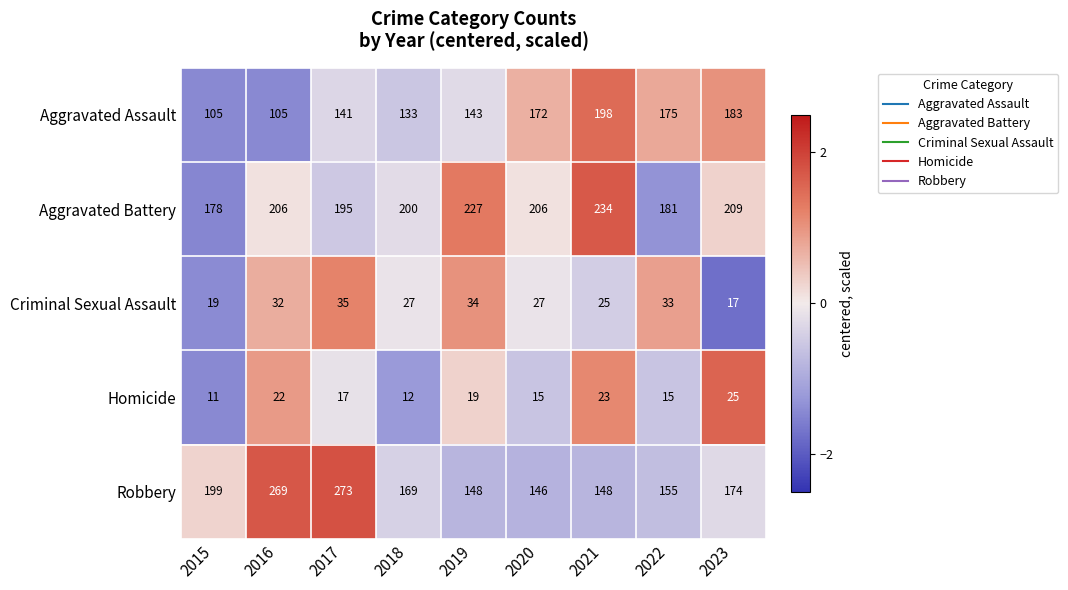

True or false: Aggravated Assault has a value of 201 at 2018.

False